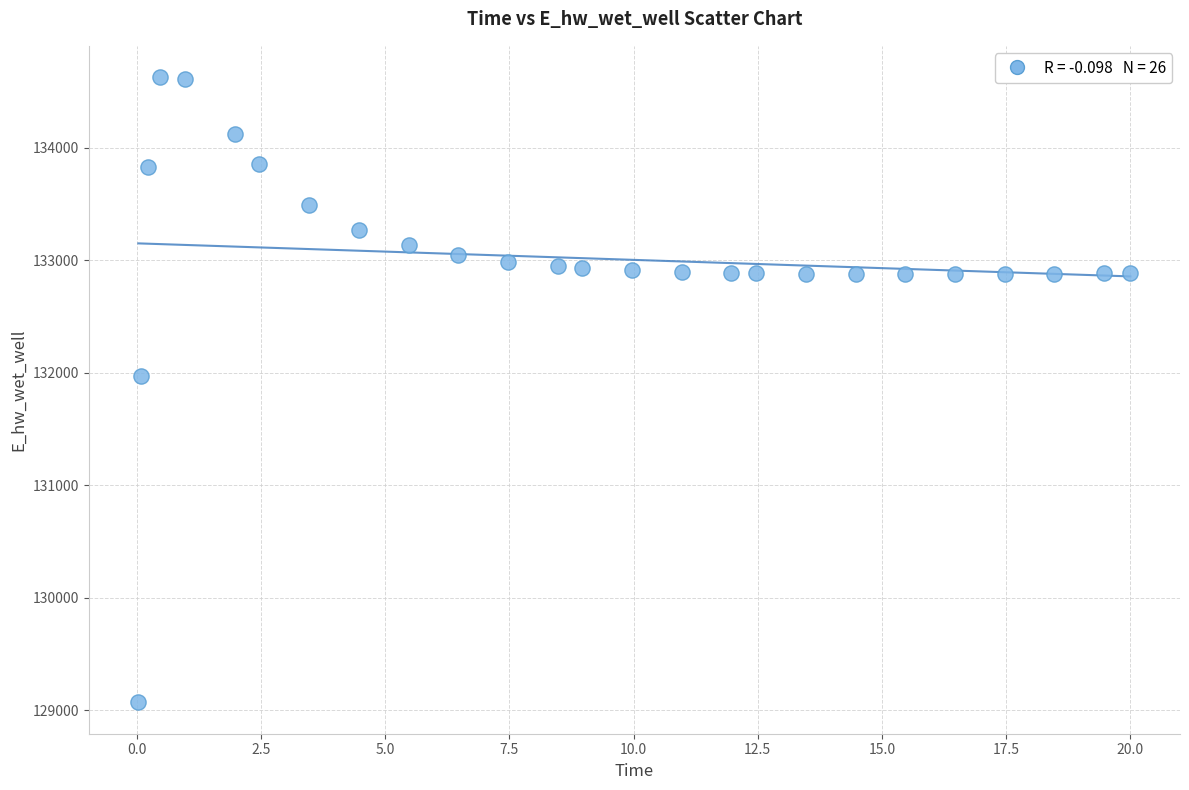

What Y value in the scatter plot is closest to 131848?

131969.8